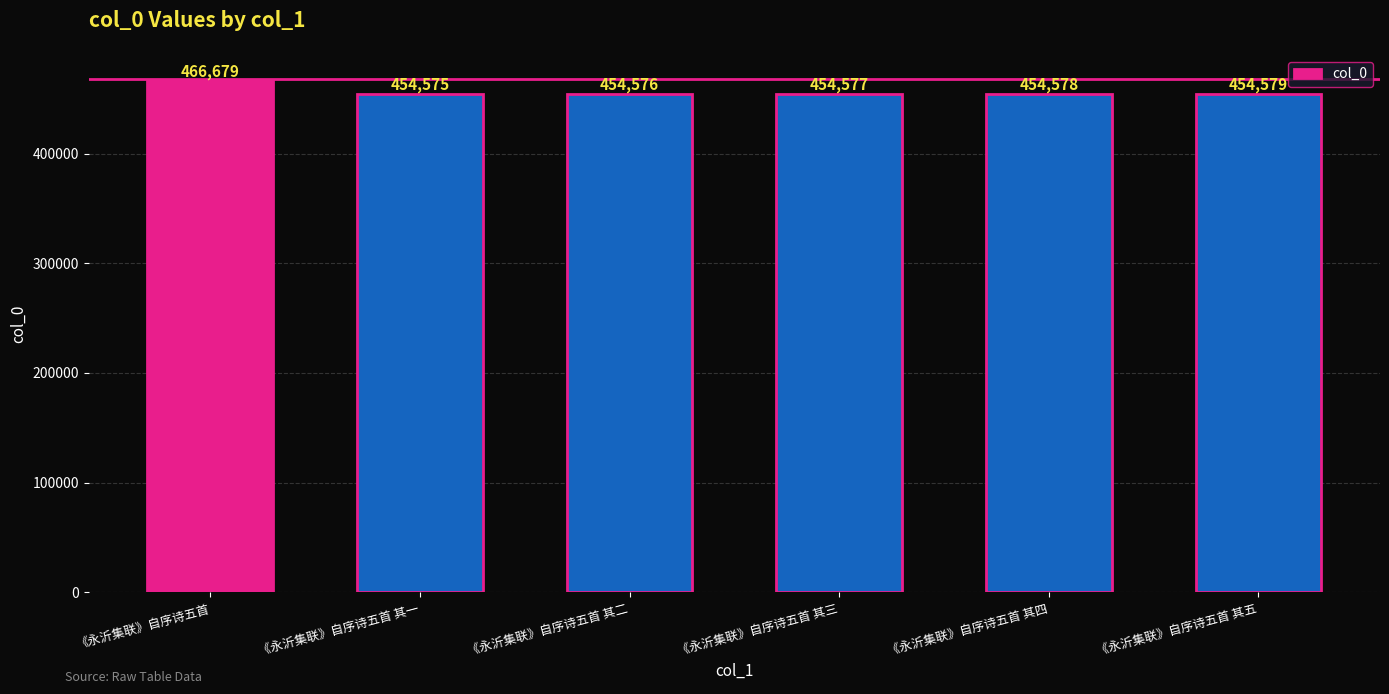

Are the bars horizontal?

No